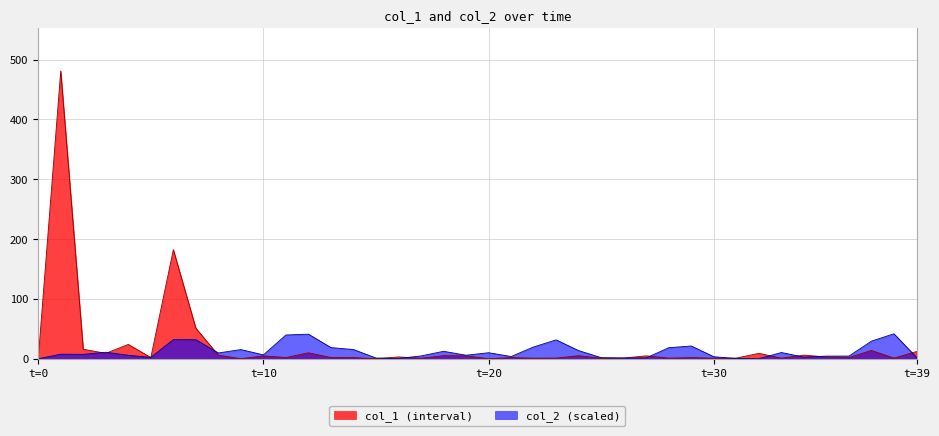

List the series in order of their peak value, highest first.

col_1 (interval), col_2 (scaled)